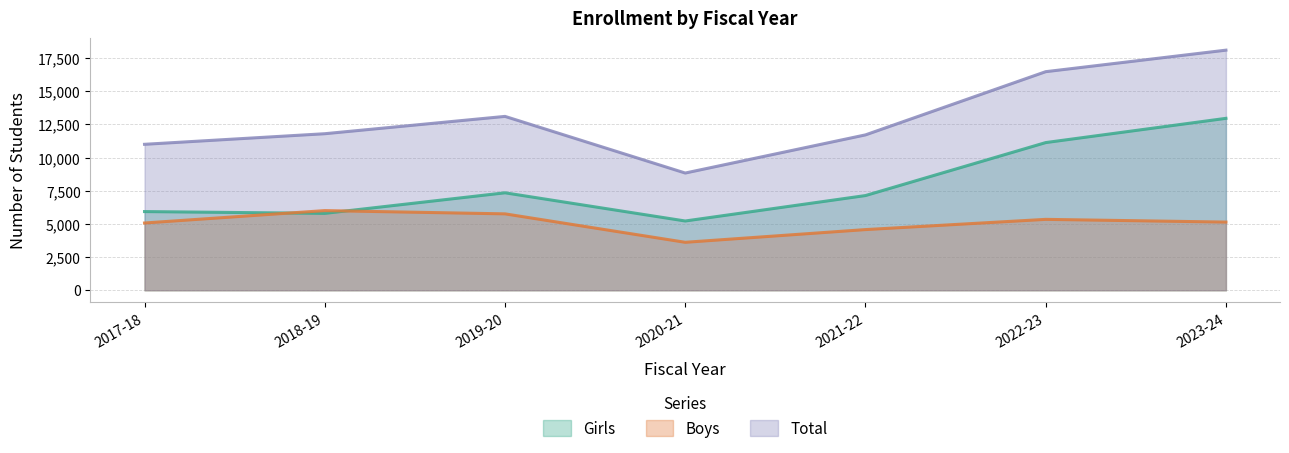

Reading right to left, extract all data points from this chart.

Girls: 2023-24=12958	2022-23=11131	2021-22=7138	2020-21=5221	2019-20=7346	2018-19=5795	2017-18=5931
Boys: 2023-24=5139	2022-23=5344	2021-22=4573	2020-21=3615	2019-20=5759	2018-19=6004	2017-18=5070
Total: 2023-24=18097	2022-23=16475	2021-22=11711	2020-21=8836	2019-20=13105	2018-19=11799	2017-18=11001